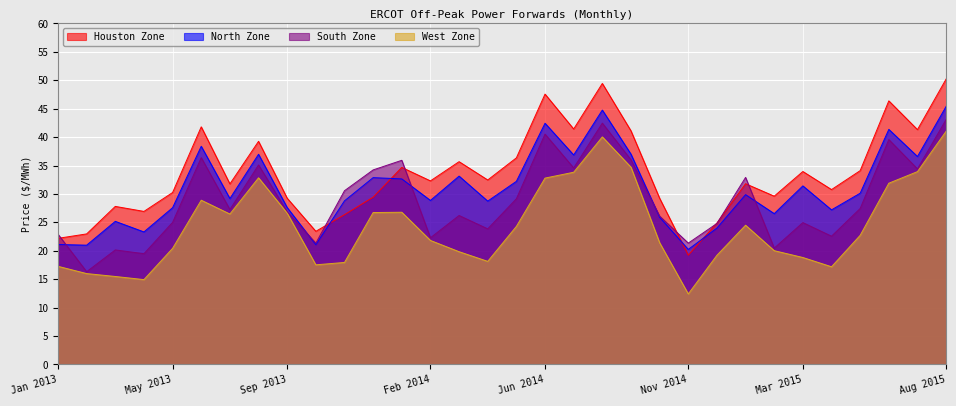

What value does the South Zone series have at May 2013?

25.0